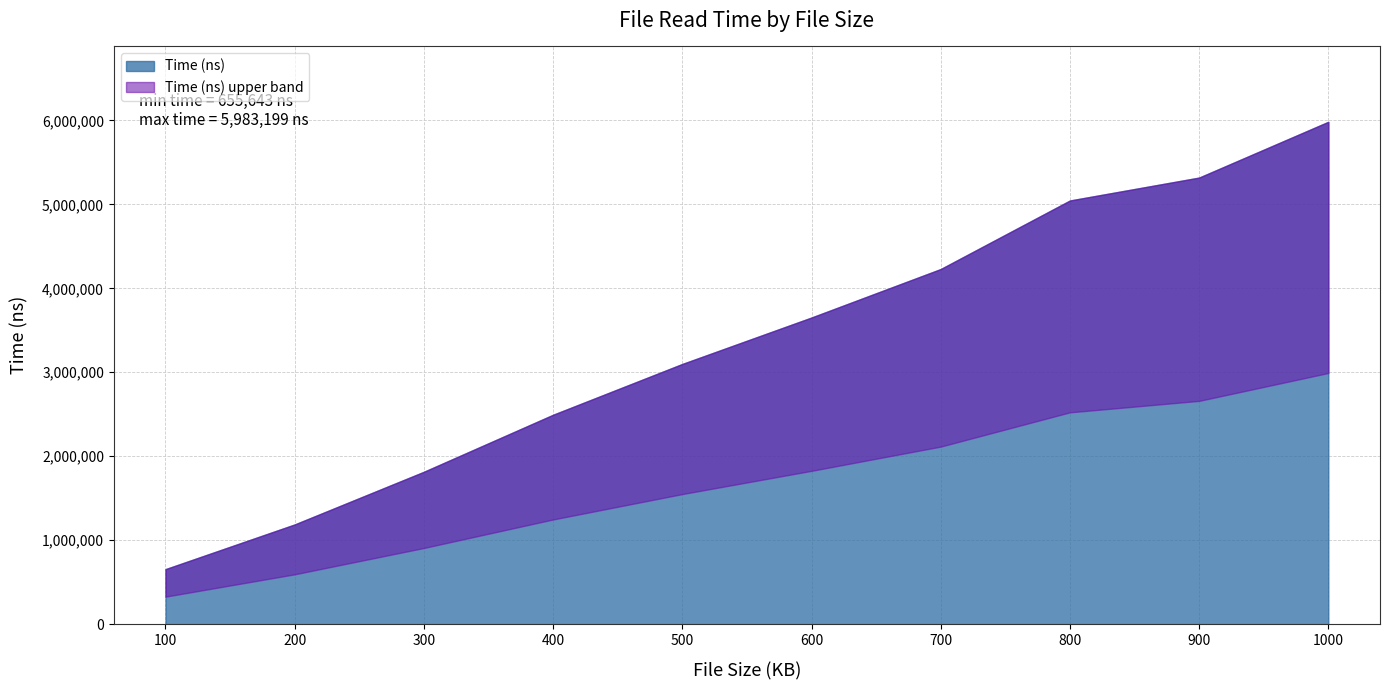

Reading left to right, what are all the values shown in this chart?

100=655643	200=1187852	300=1815061	400=2494196	500=3099127	600=3652281	700=4229689	800=5045867	900=5318913	1000=5983199